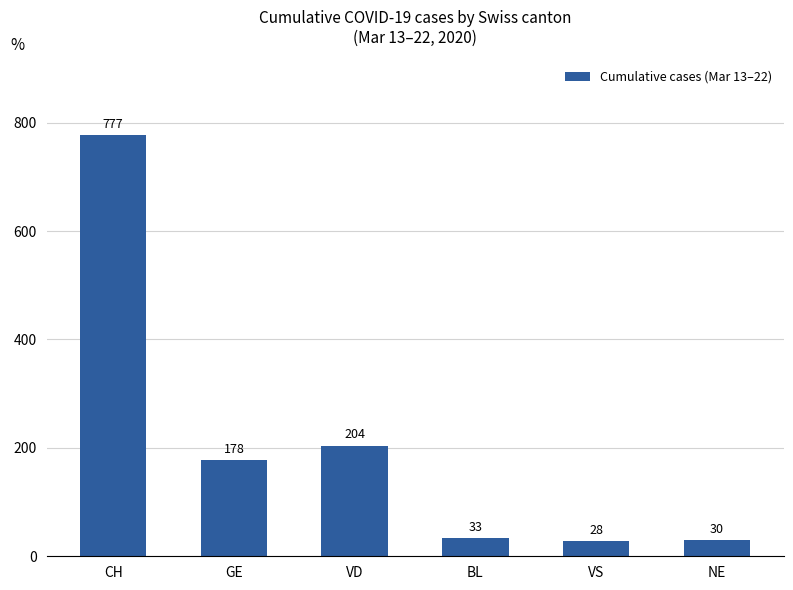

At which label does the data first exceed 178?

CH